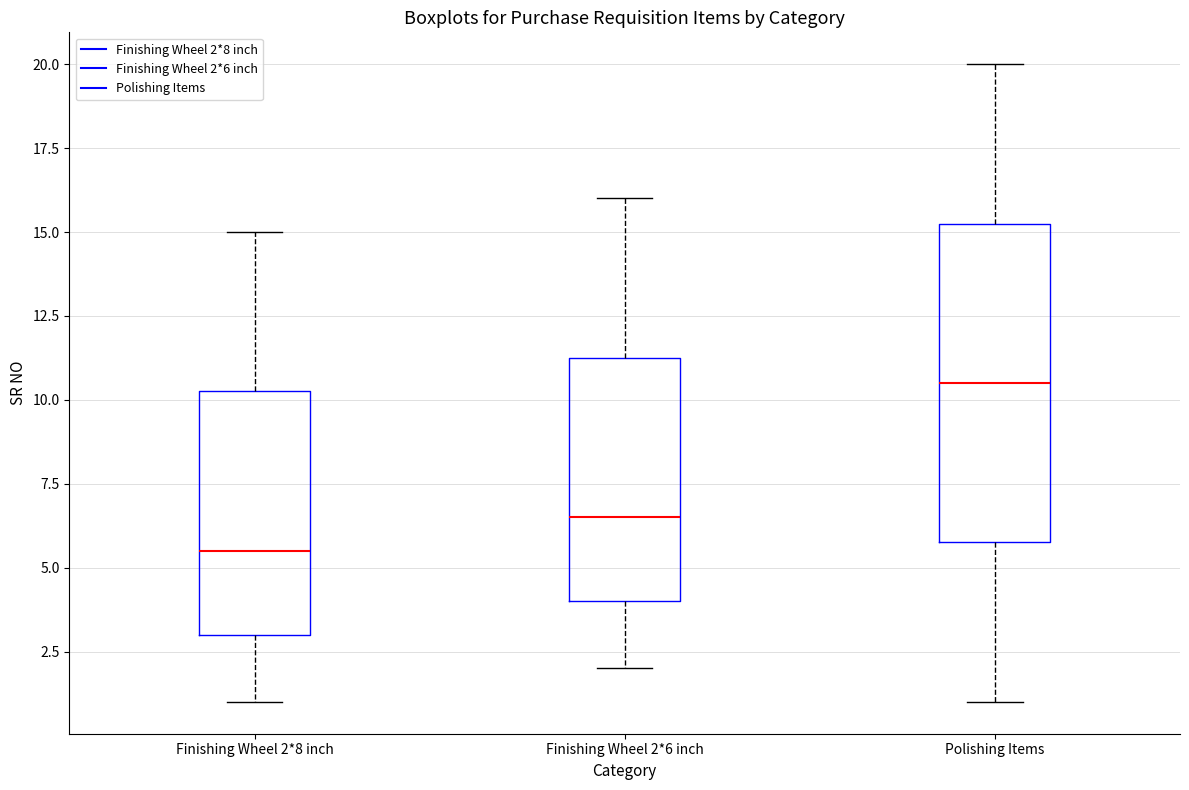

Which box has the lowest median line?

Finishing Wheel 2*8 inch